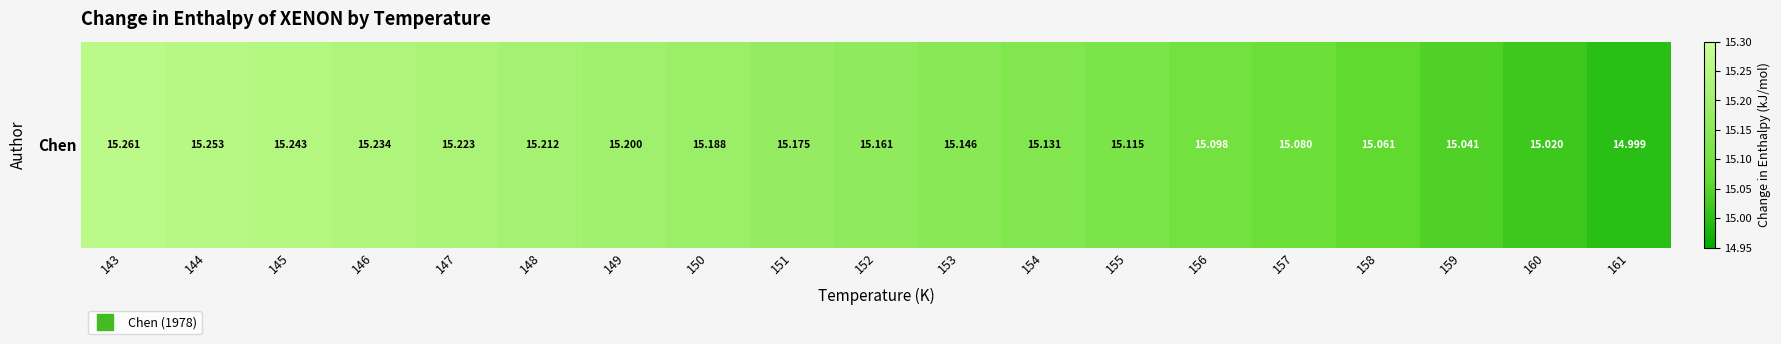

Is it true that the value at 156 is 22.4?

False